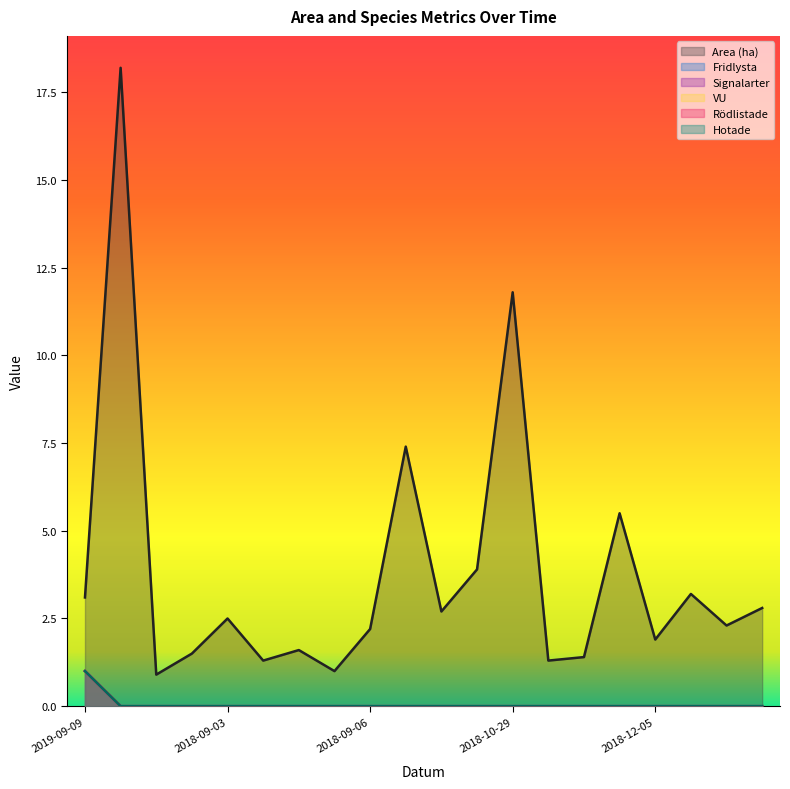

How many data points in VU are above 0?

1